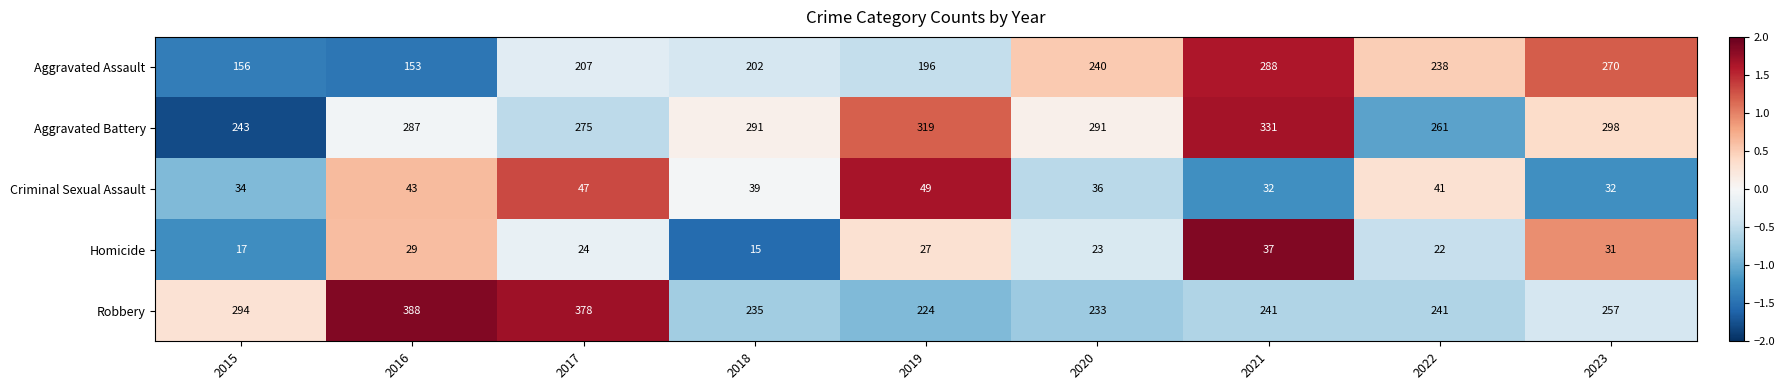

Which series has the largest total across all categories?

Aggravated Battery